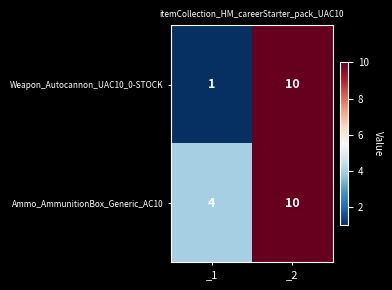

Which series has the largest range (max minus min)?

Weapon_Autocannon_UAC10_0-STOCK